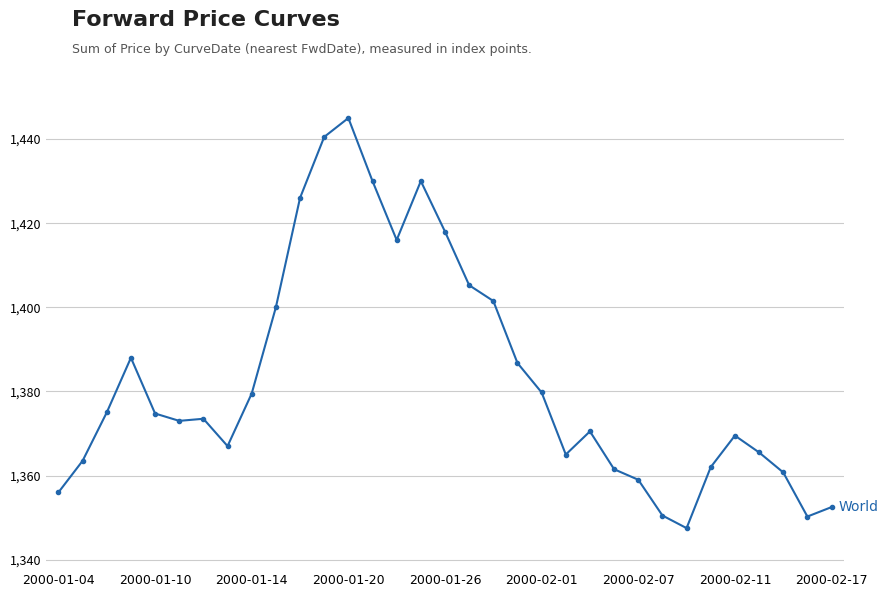

What is the value of the 3rd point from the left?

1375.0